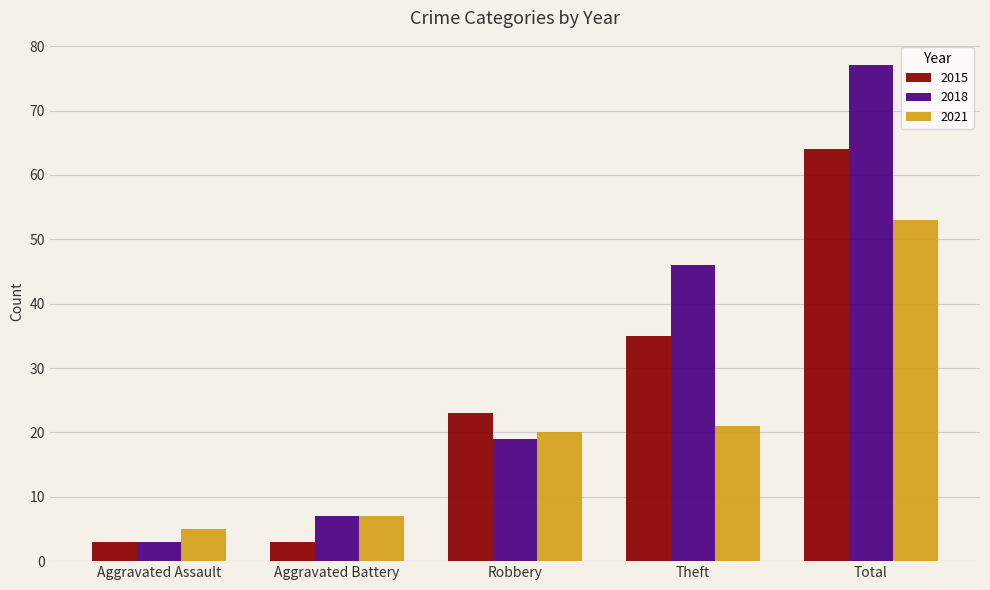

Between Aggravated Assault and Aggravated Battery, which series saw the biggest shift?

2018